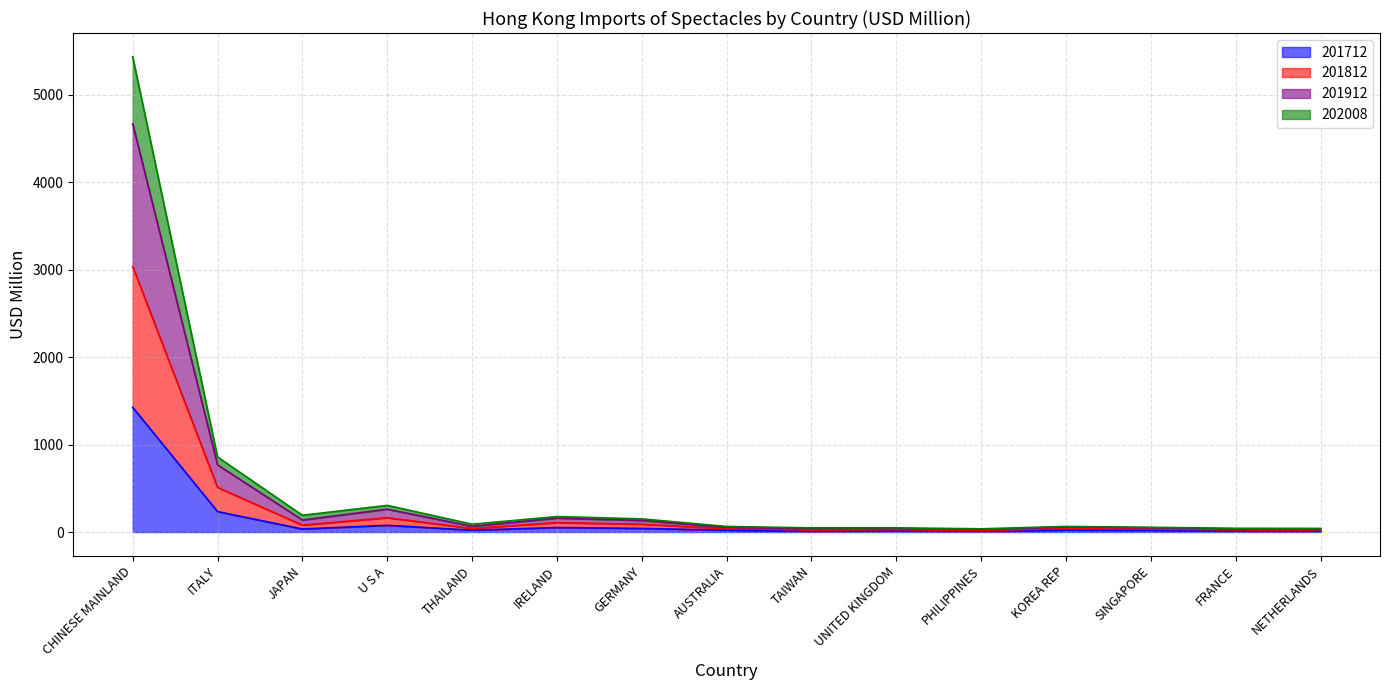

Which series has the largest range (max minus min)?

201912